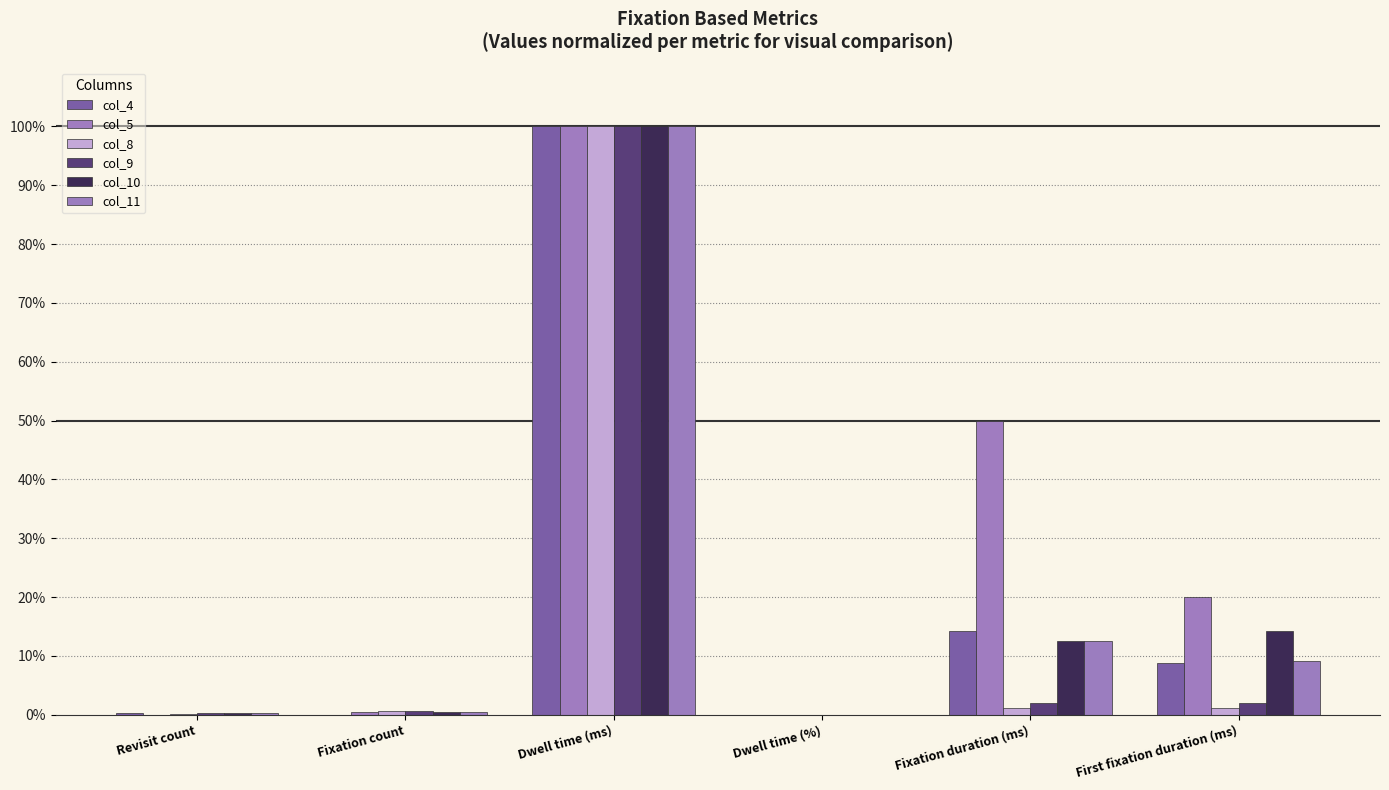

What is the total value across all series at Dwell time (%)?

0.2